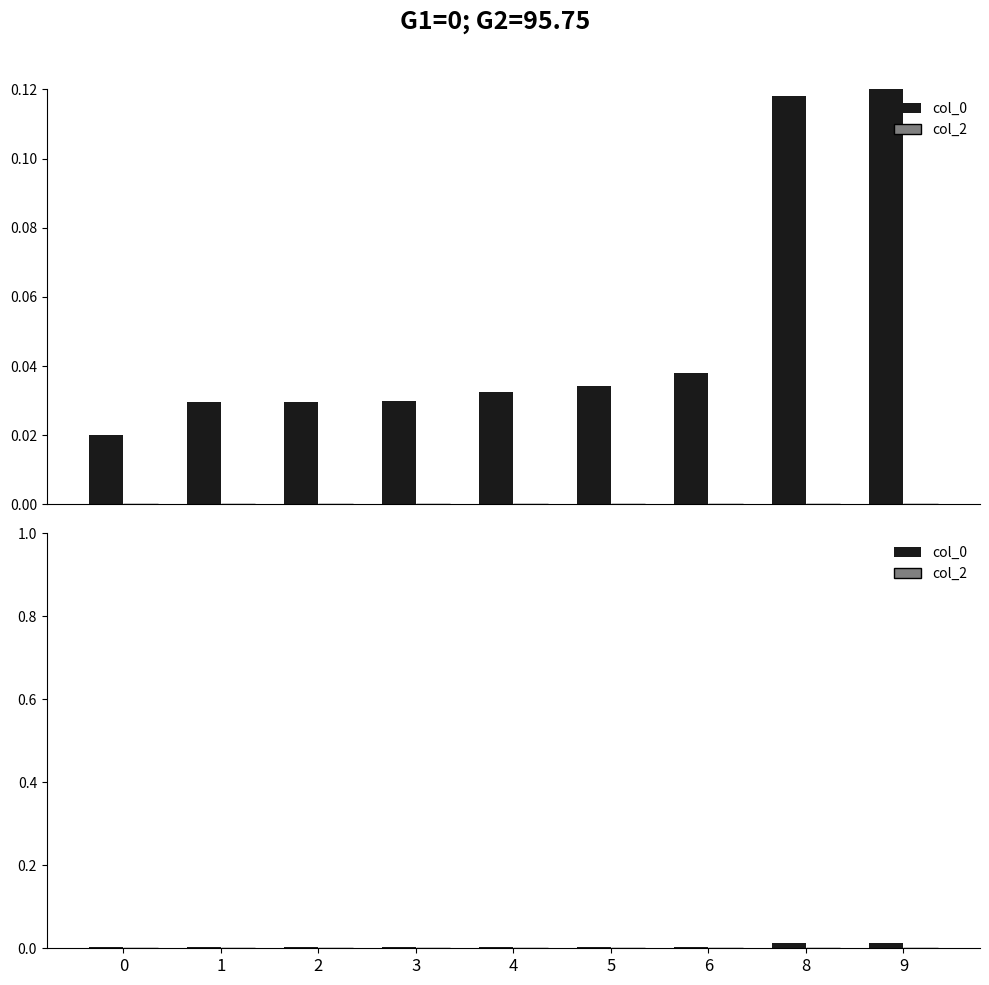

List the series in order of their peak value, highest first.

col_0, col_2